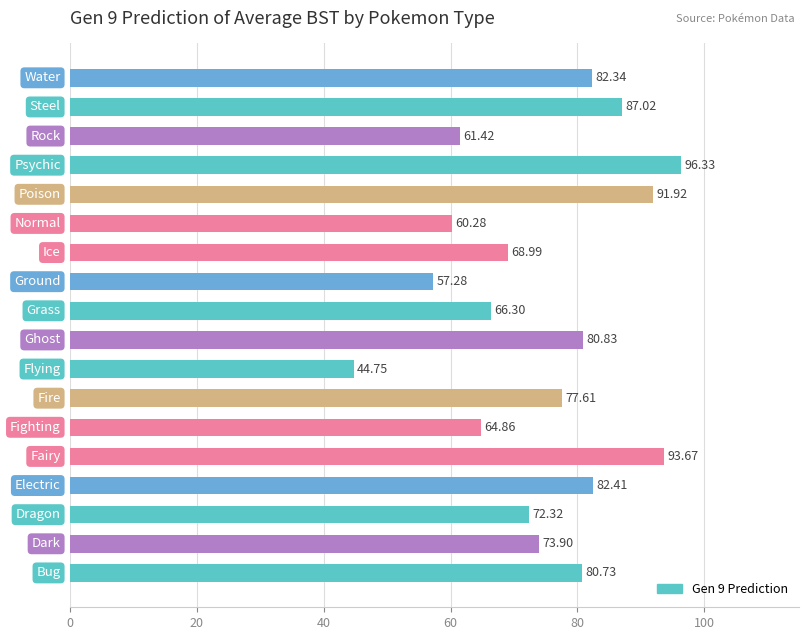

Does the chart contain stacked bars?

No